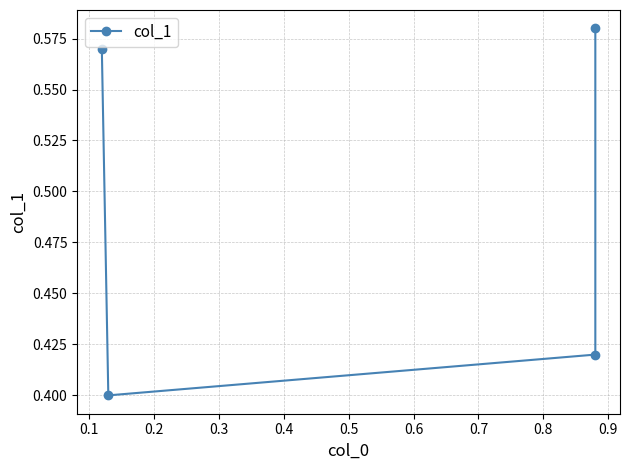

Reading left to right, list all the values displayed in this chart.

0.6	0.4	0.4	0.6